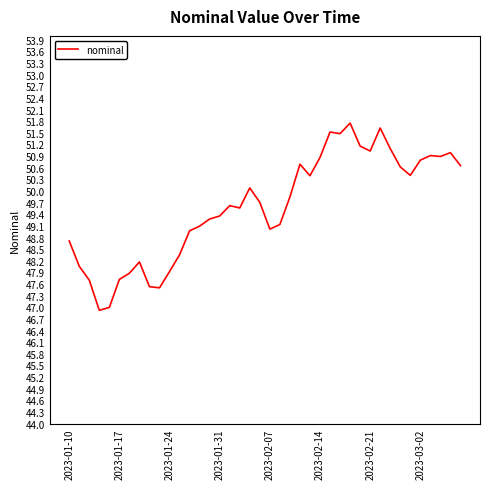

What is the minimum value shown in the chart?

46.9